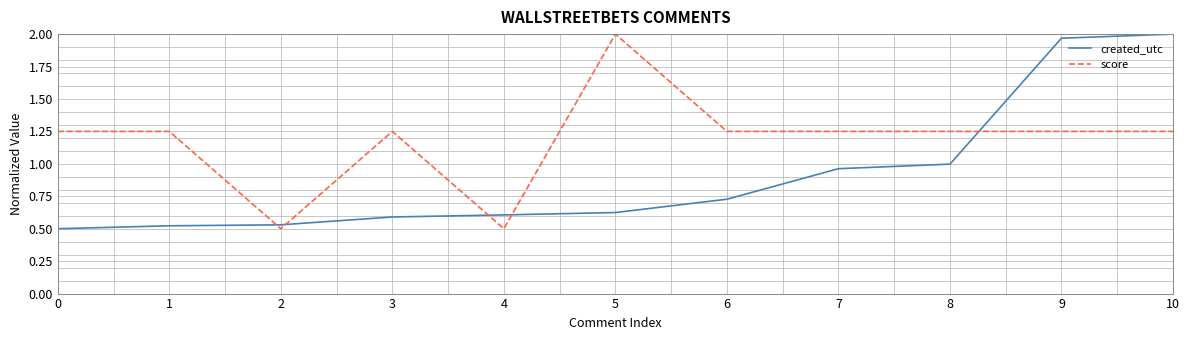

Is this an area chart (filled region under the line)?

No